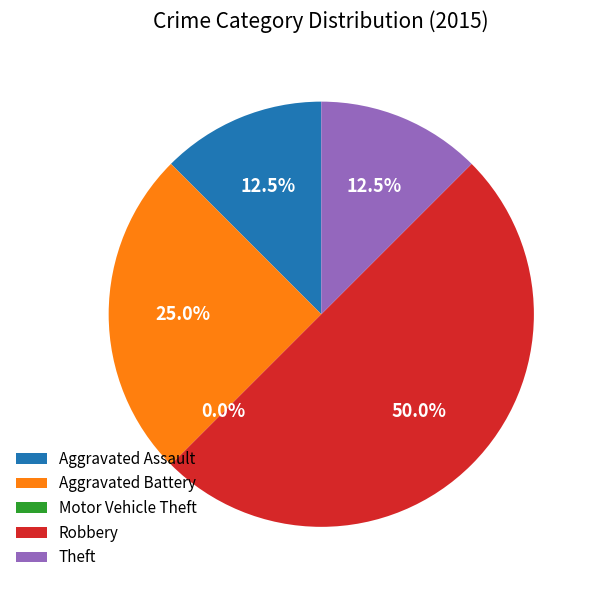

What is the total percentage of Aggravated Battery and Robbery?

75.0%